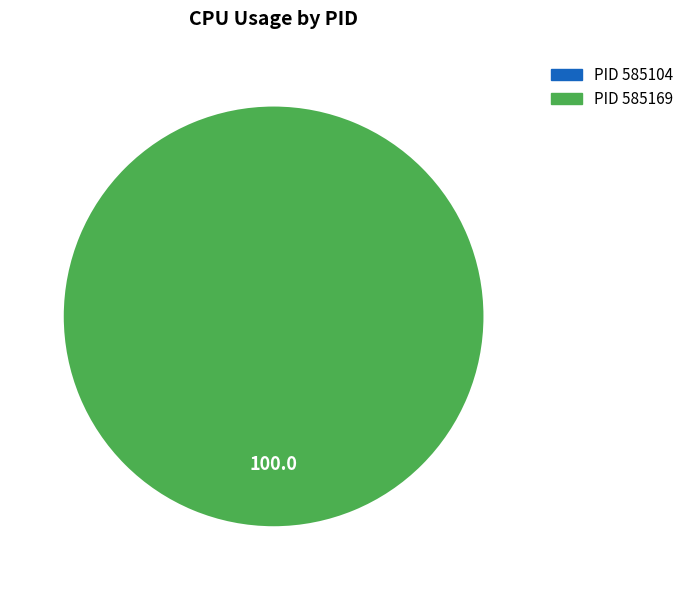

The 585104 slice represents 0% of the pie. True or false?

True